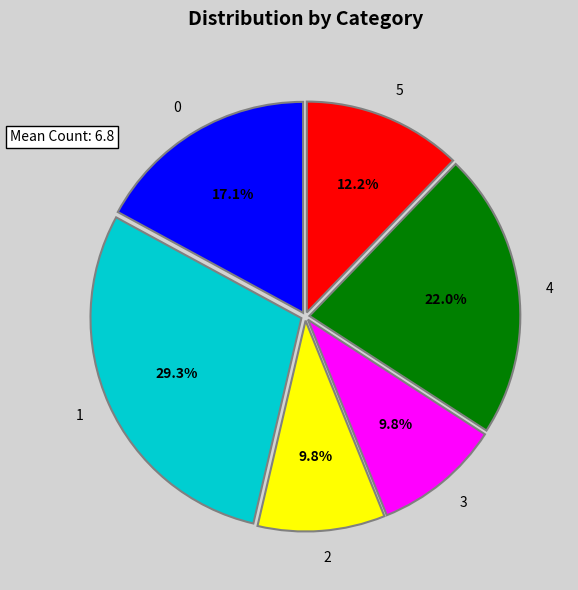

To the nearest percent, what is the average slice percentage?

17%